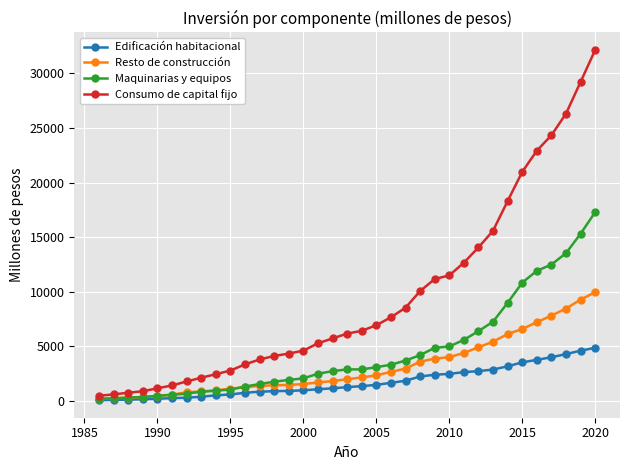

What is the difference between the maximum and minimum values in the Consumo de capital fijo series?

31650